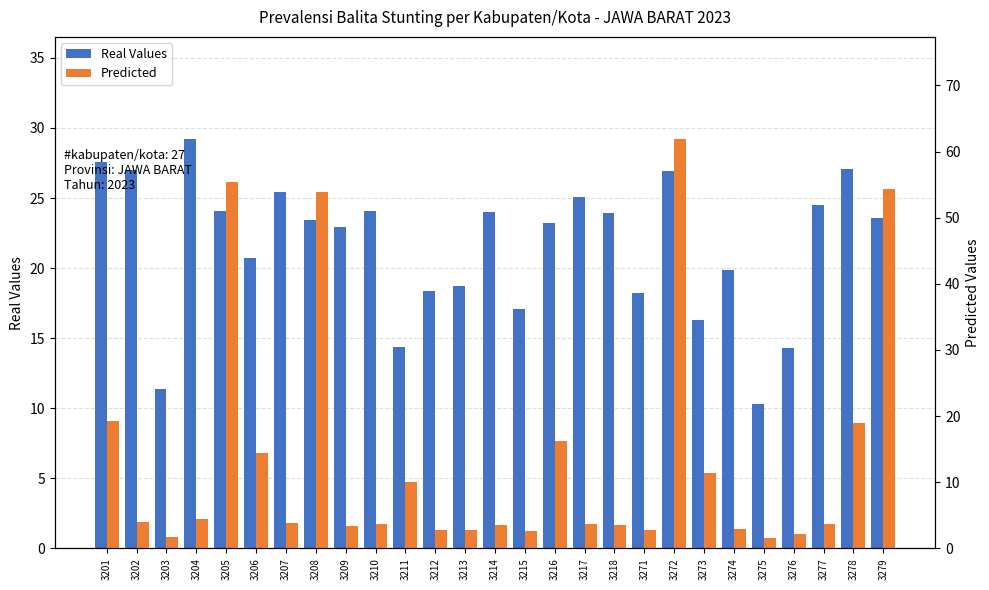

Is the value of Real Values at 3278 greater than the value of Predicted at 3203?

Yes